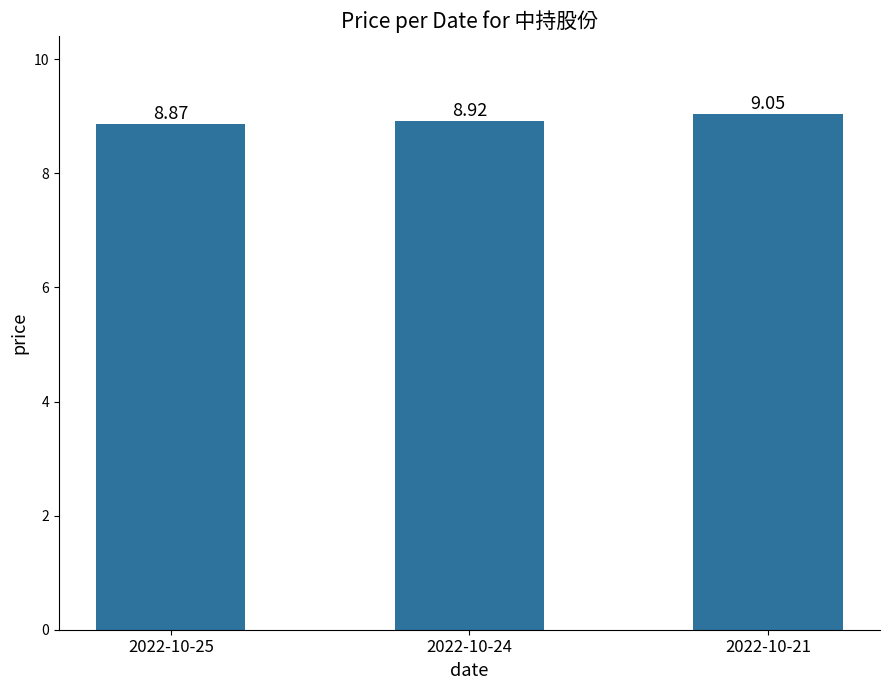

Which has a higher value, 2022-10-25 or 2022-10-21?

2022-10-21